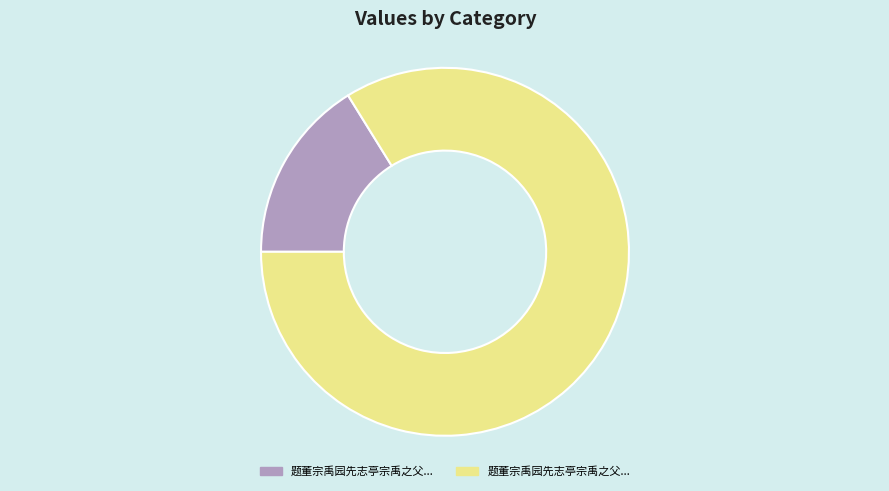

Does any single category account for the majority?

Yes